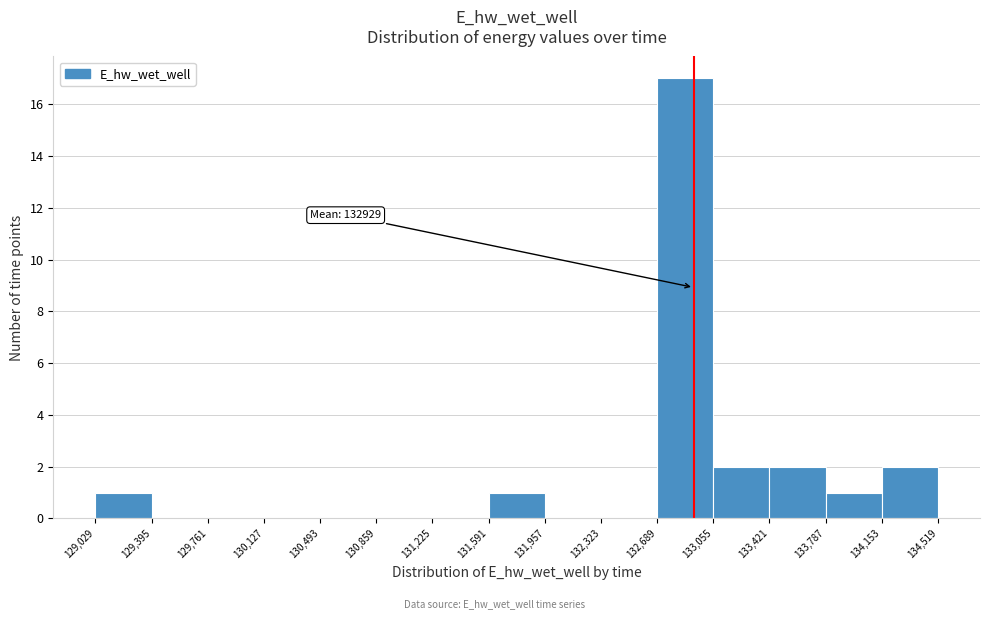

Over which range of the x-axis is the bar tallest?

132,689 to 133,055